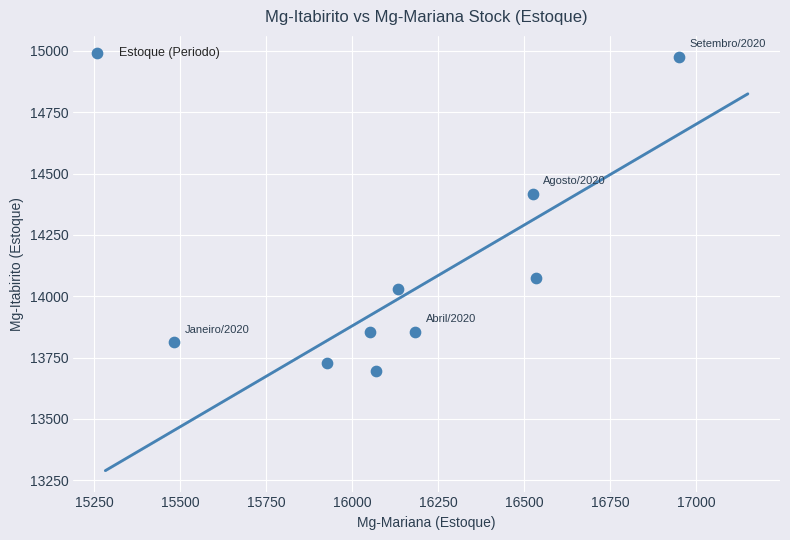

What is the average X value?

16206